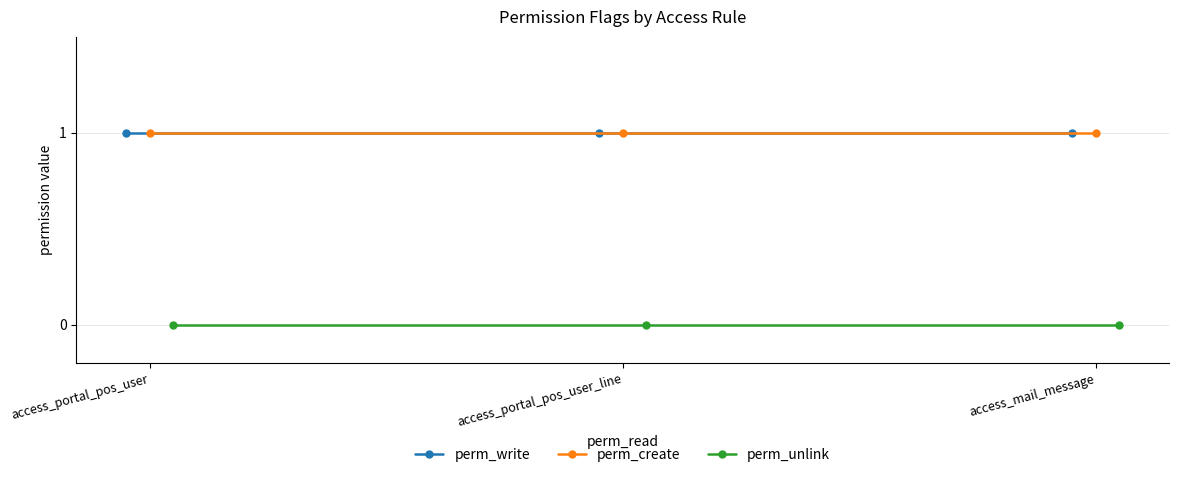

What is the label of the 2nd point from the right?

access_portal_pos_user_line